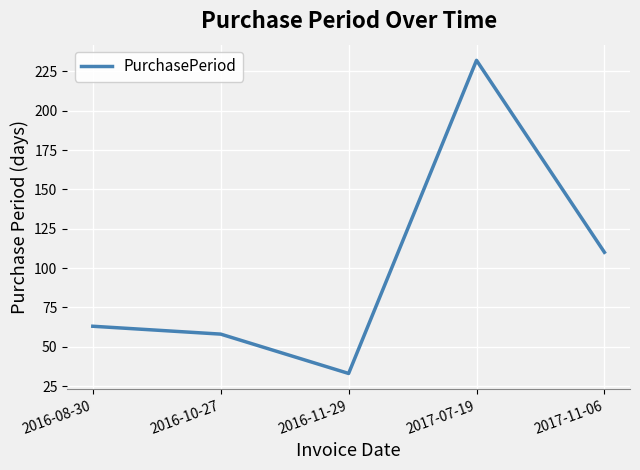

What is the average value?

99